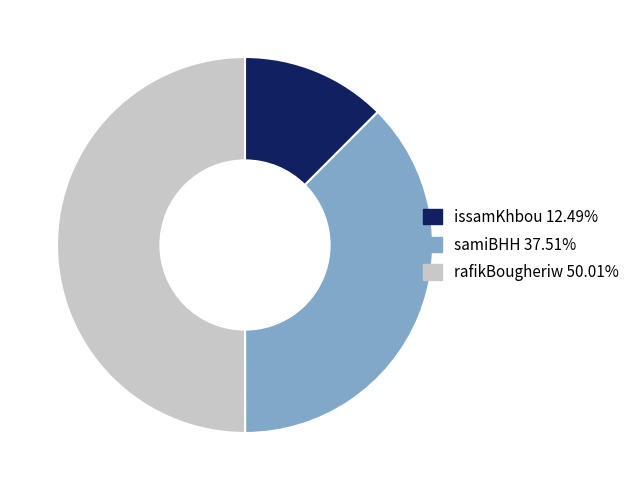

The samiBHH slice represents 44% of the pie. True or false?

False